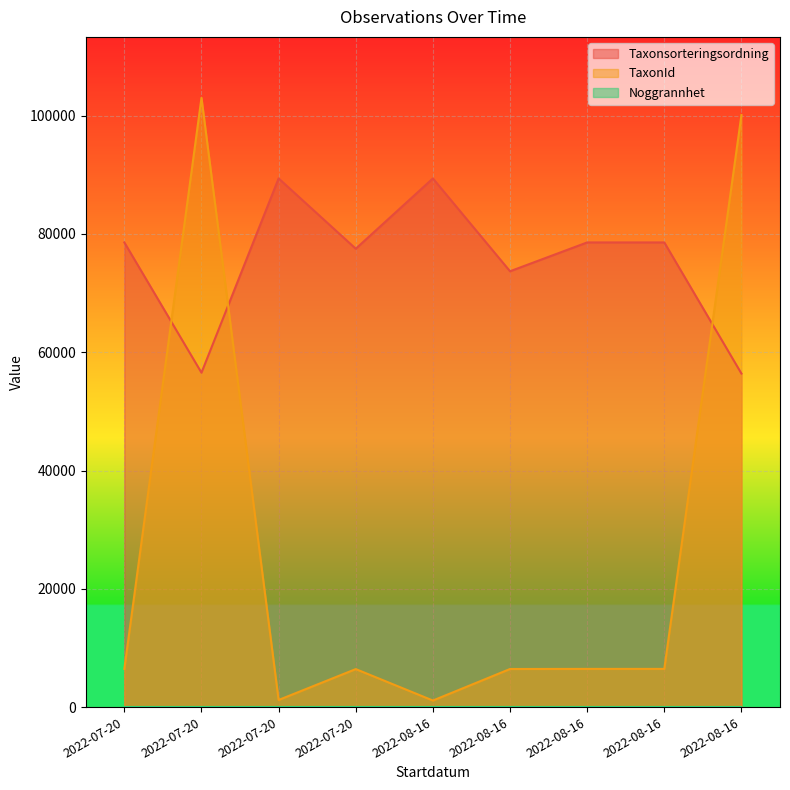

Where is the first local minimum for Taxonsorteringsordning?

2022-07-20